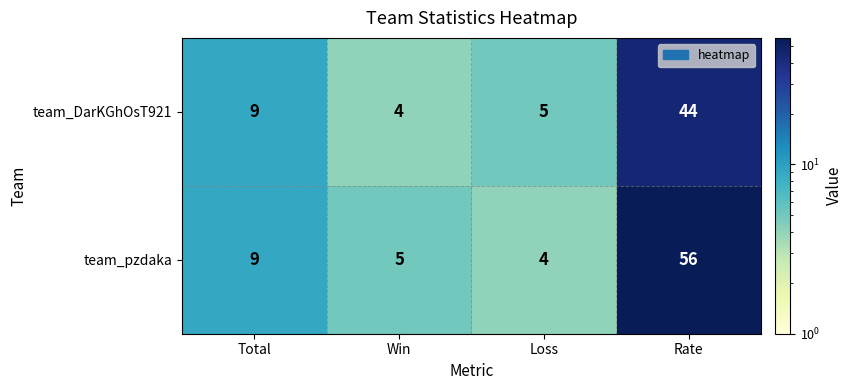

Which series has the widest spread of values?

team_pzdaka